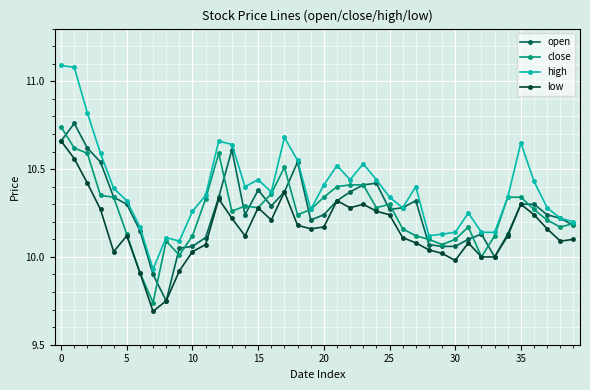

True or false: high and low intersect in this chart.

False